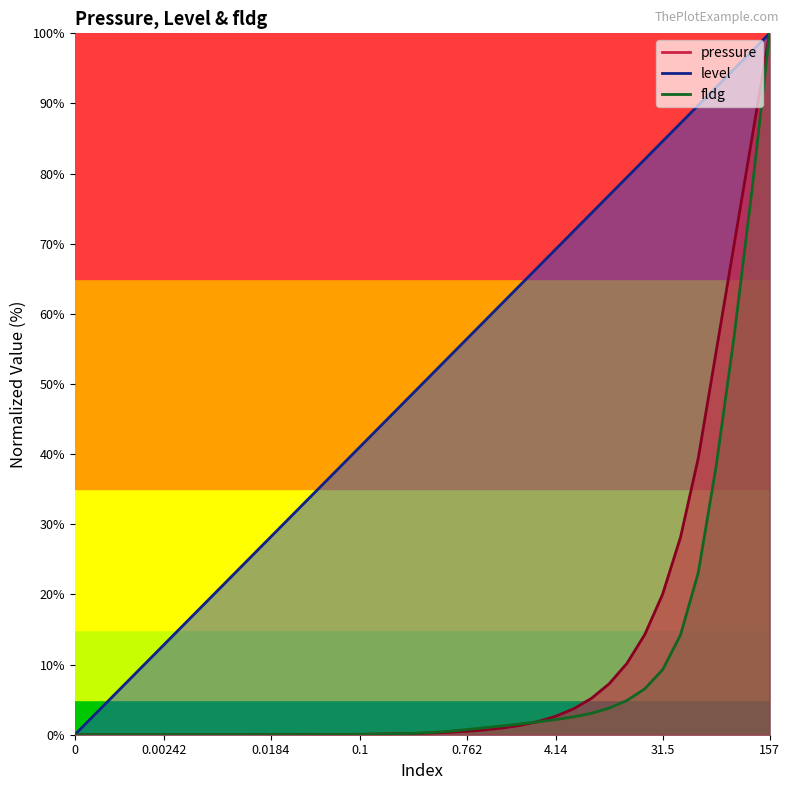

Does the chart display data point markers on the line(s)?

No